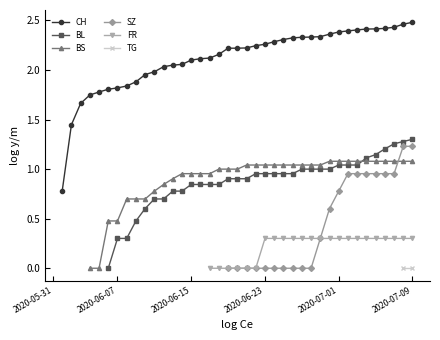

Is it true that CH equals 3.7 at 29?

False